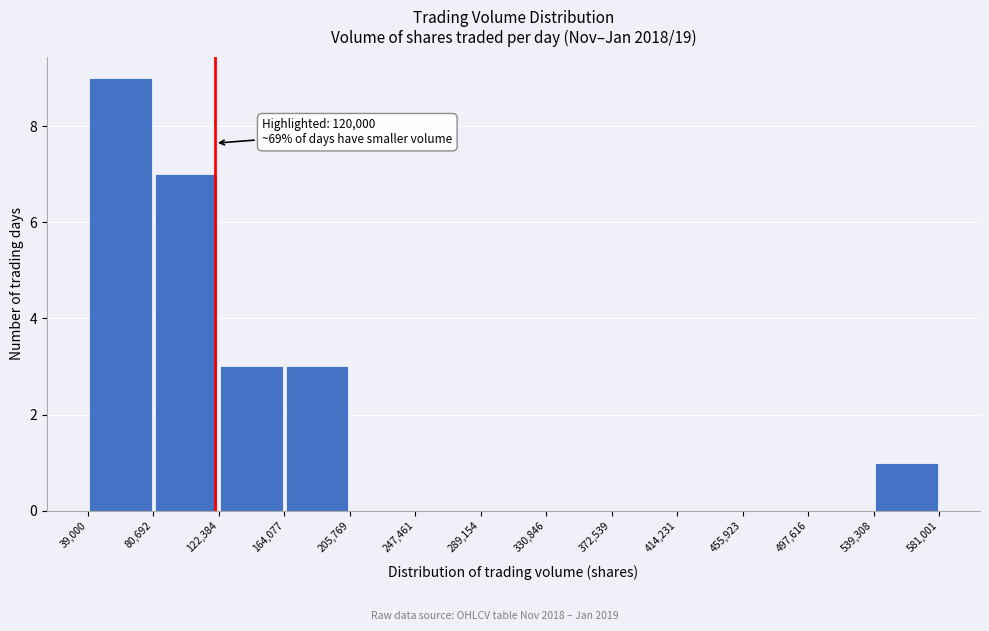

Over which range of the x-axis is the bar tallest?

39,000 to 80,692